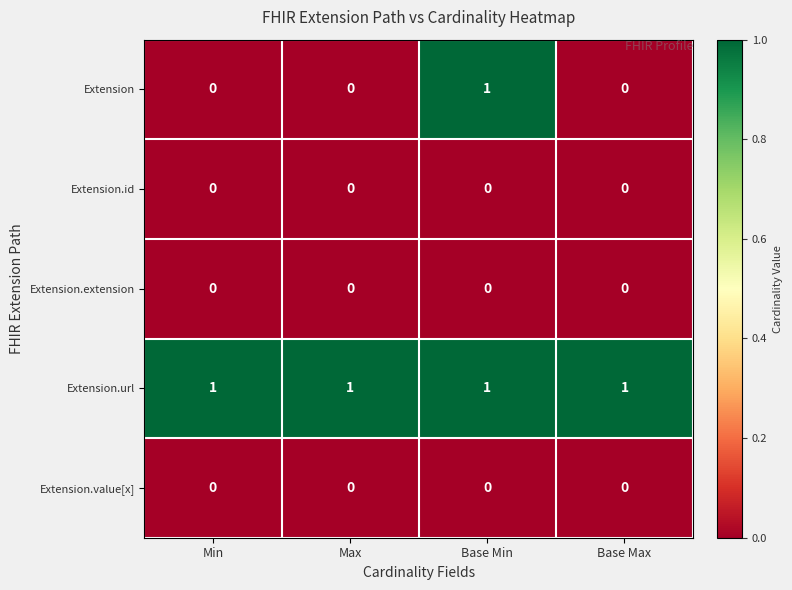

What is the greatest value displayed?

1